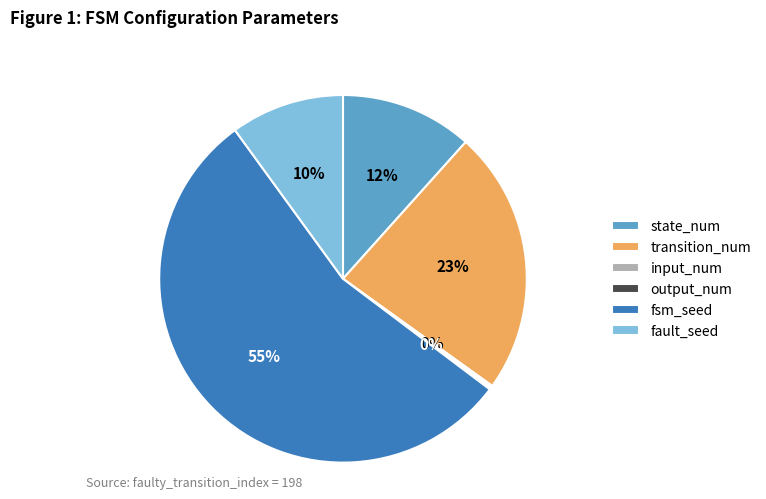

Combined, do fault_seed and transition_num account for over 50%?

No